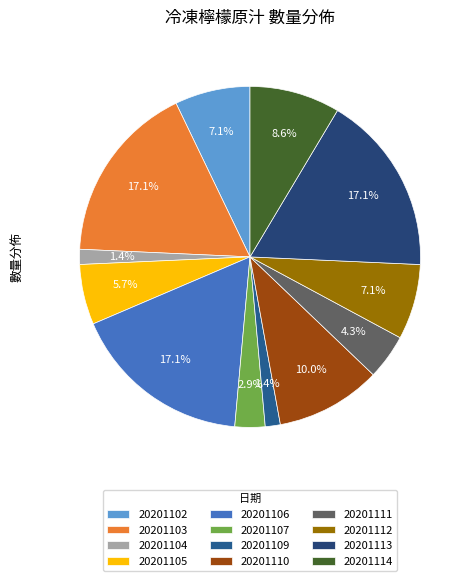

How many slices are in this pie chart?

12